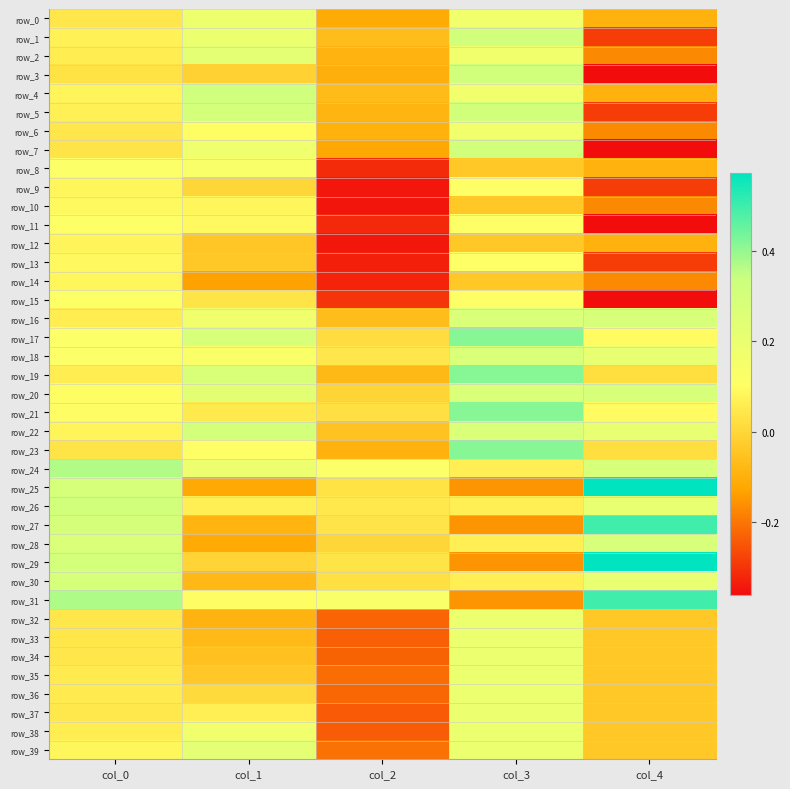

Reading left to right, list all the values displayed in this chart.

row_0: 0.0	0.2	-0.1	0.2	-0.1
row_1: 0.1	0.2	-0.1	0.3	-0.3
row_2: 0.1	0.2	-0.1	0.2	-0.2
row_3: 0.0	-0.0	-0.1	0.3	-0.4
row_4: 0.1	0.3	-0.1	0.2	-0.1
row_5: 0.1	0.3	-0.1	0.3	-0.3
row_6: 0.0	0.1	-0.1	0.2	-0.2
row_7: 0.0	0.2	-0.1	0.3	-0.4
row_8: 0.1	0.1	-0.3	-0.0	-0.1
row_9: 0.1	-0.0	-0.3	0.1	-0.3
row_10: 0.1	0.1	-0.3	-0.0	-0.2
row_11: 0.1	0.1	-0.3	0.1	-0.4
row_12: 0.1	-0.0	-0.3	-0.0	-0.1
row_13: 0.1	-0.0	-0.3	0.1	-0.3
row_14: 0.1	-0.1	-0.3	-0.0	-0.2
row_15: 0.1	0.0	-0.3	0.1	-0.4
row_16: 0.1	0.2	-0.1	0.3	0.3
row_17: 0.1	0.3	0.0	0.4	0.1
row_18: 0.1	0.1	0.0	0.3	0.2
row_19: 0.1	0.3	-0.1	0.4	0.0
row_20: 0.1	0.2	-0.0	0.3	0.3
row_21: 0.1	0.1	0.0	0.4	0.1
row_22: 0.1	0.3	-0.0	0.3	0.2
row_23: 0.0	0.1	-0.1	0.4	0.0
row_24: 0.4	0.2	0.1	0.1	0.3
row_25: 0.3	-0.1	0.0	-0.2	0.6
row_26: 0.3	0.1	0.0	0.1	0.2
row_27: 0.3	-0.1	0.0	-0.2	0.5
row_28: 0.3	-0.1	0.0	0.1	0.3
row_29: 0.3	-0.0	0.0	-0.2	0.6
row_30: 0.3	-0.1	0.0	0.1	0.2
row_31: 0.4	0.1	0.1	-0.2	0.5
row_32: 0.0	-0.1	-0.2	0.2	-0.0
row_33: 0.0	-0.1	-0.2	0.2	-0.0
row_34: 0.0	-0.1	-0.2	0.2	-0.0
row_35: 0.1	-0.0	-0.2	0.2	-0.0
row_36: 0.1	0.0	-0.2	0.2	-0.0
row_37: 0.0	0.1	-0.2	0.2	-0.0
row_38: 0.1	0.2	-0.2	0.2	-0.0
row_39: 0.1	0.2	-0.2	0.2	-0.0